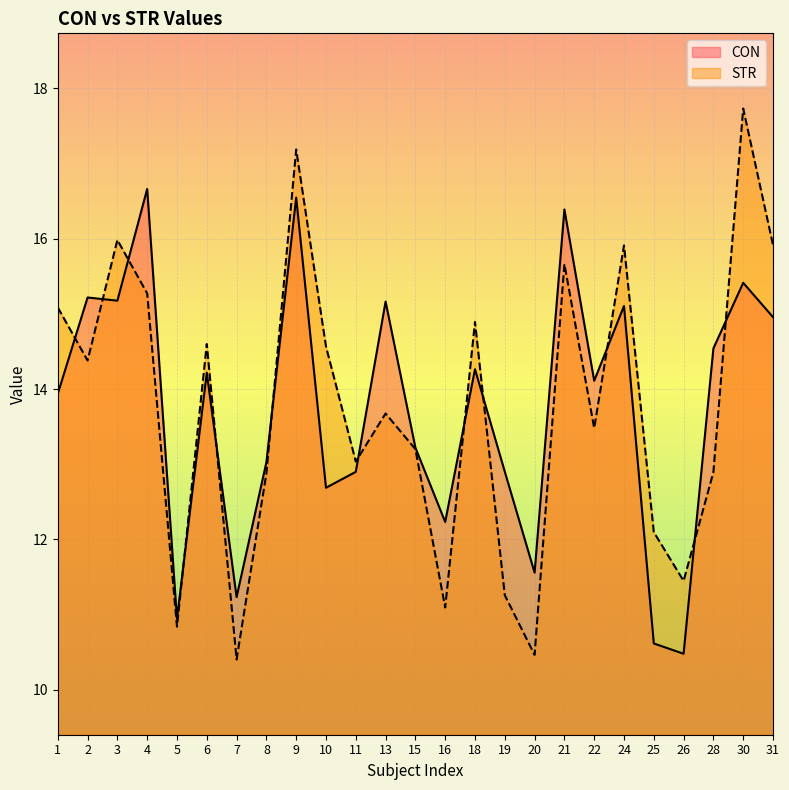

List the series in order of their peak value, lowest first.

CON, STR